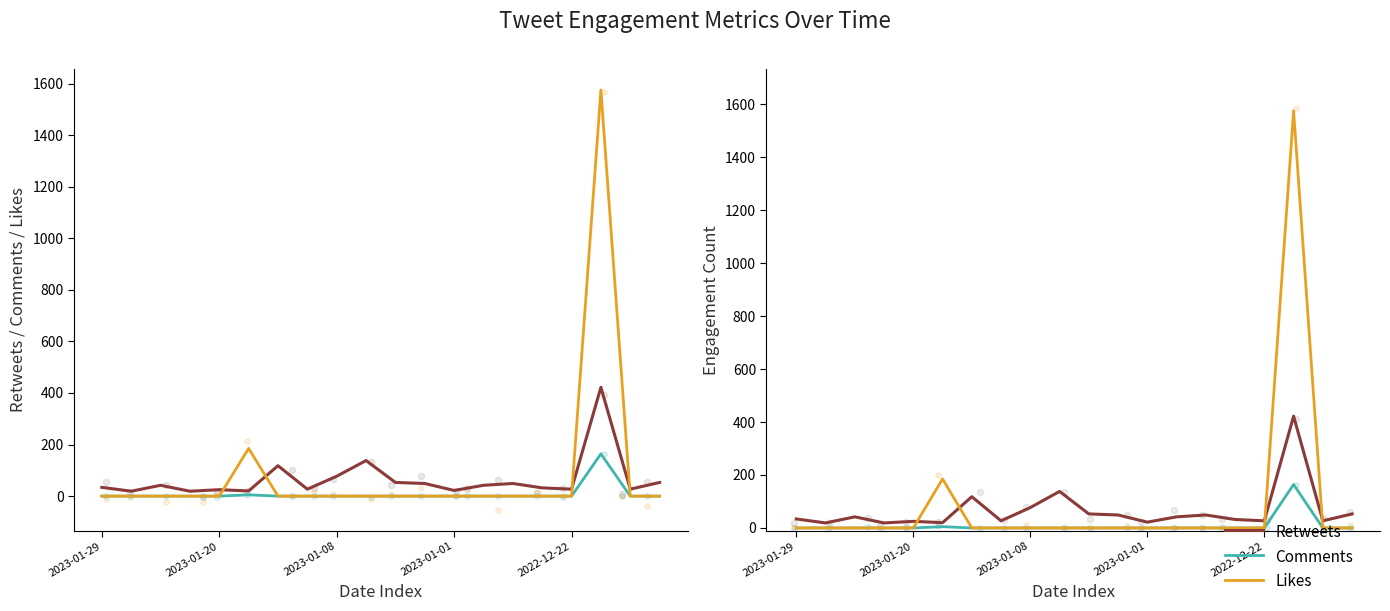

Which series has the widest spread of Y values?

Likes